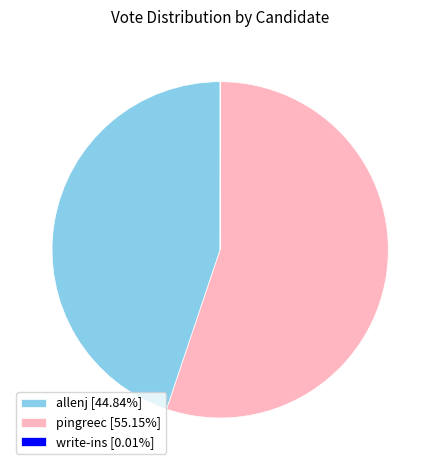

Does pingreec [55.15%] account for over 50% of the chart?

Yes